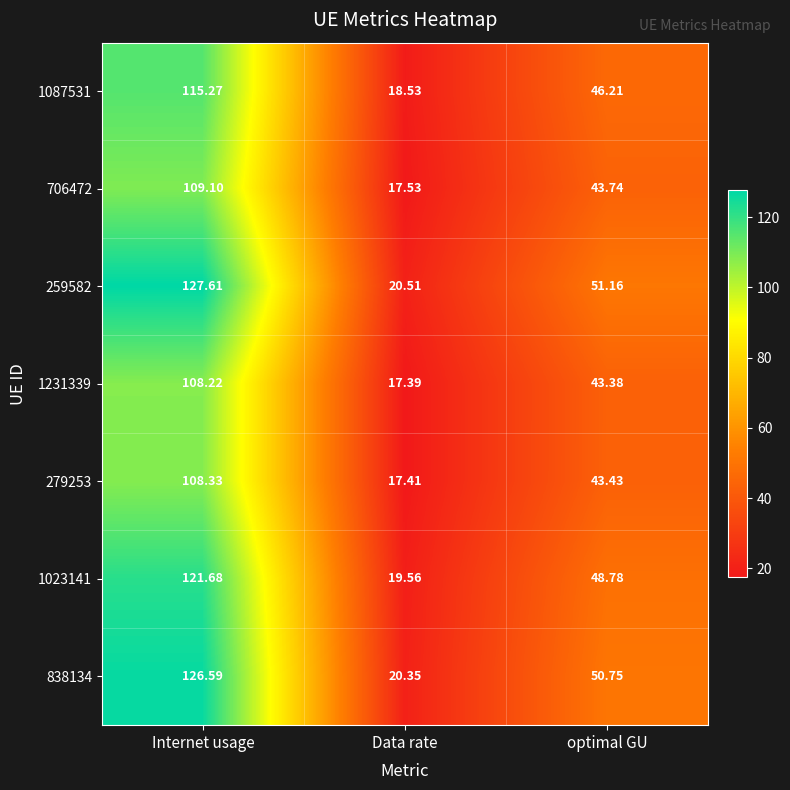

At which label is 838134 closest to 73?

optimal GU